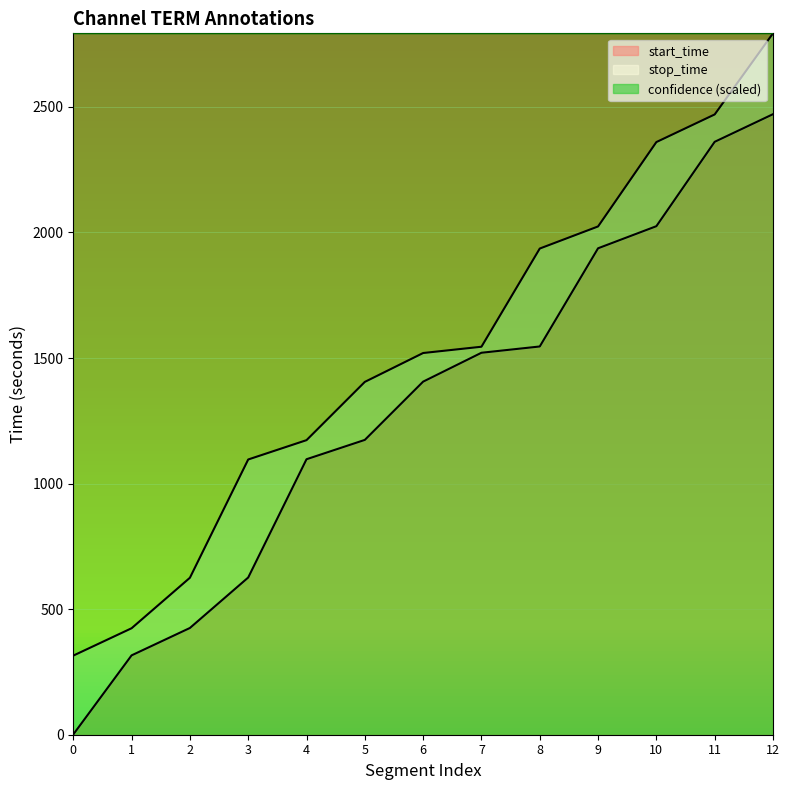

True or false: stop_time and start_time intersect in this chart.

False